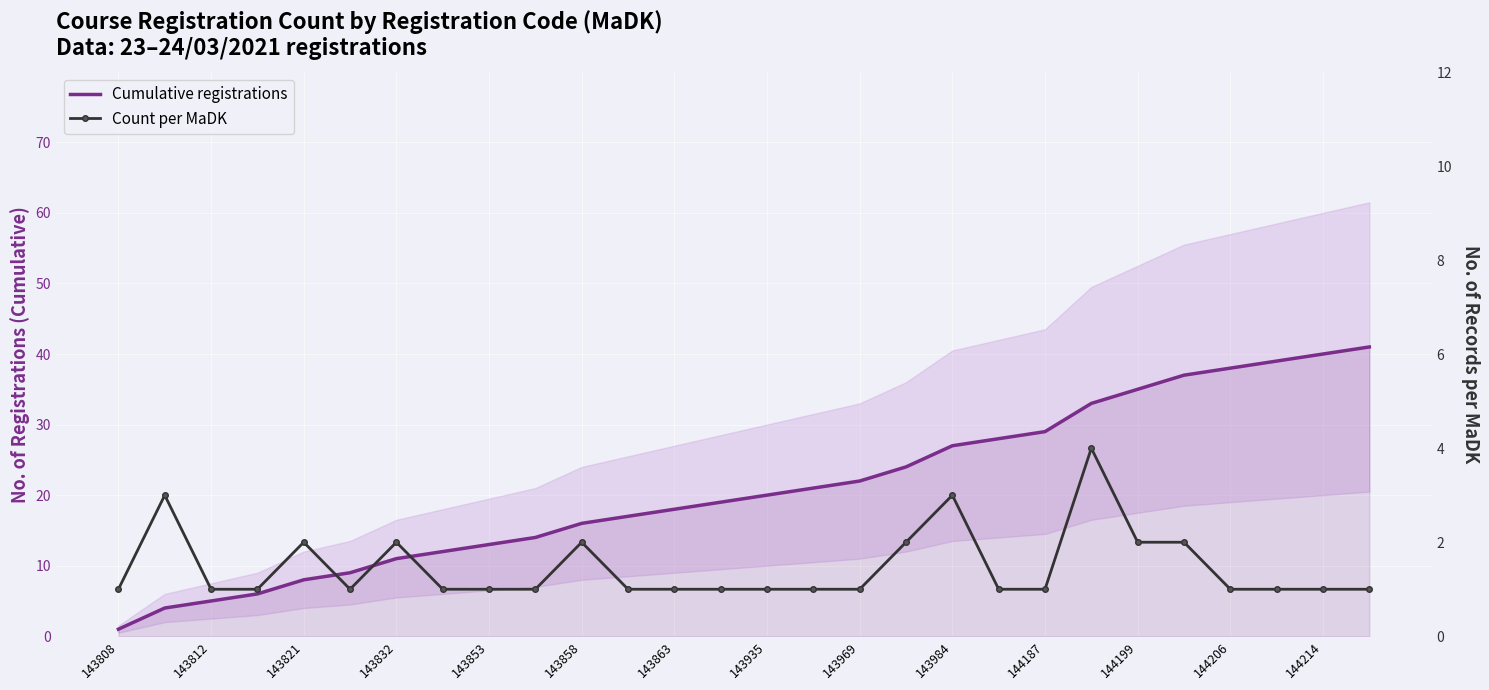

How many interior local valleys does the Count per MaDK series have?

1